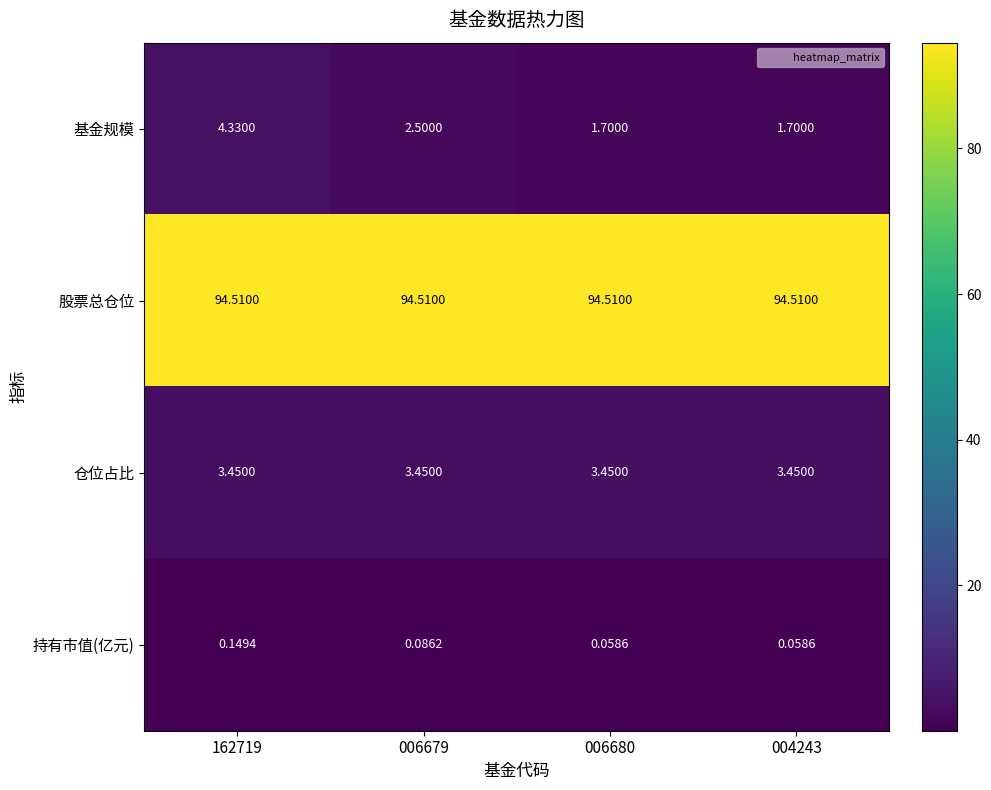

Which series has the largest total across all categories?

股票总仓位